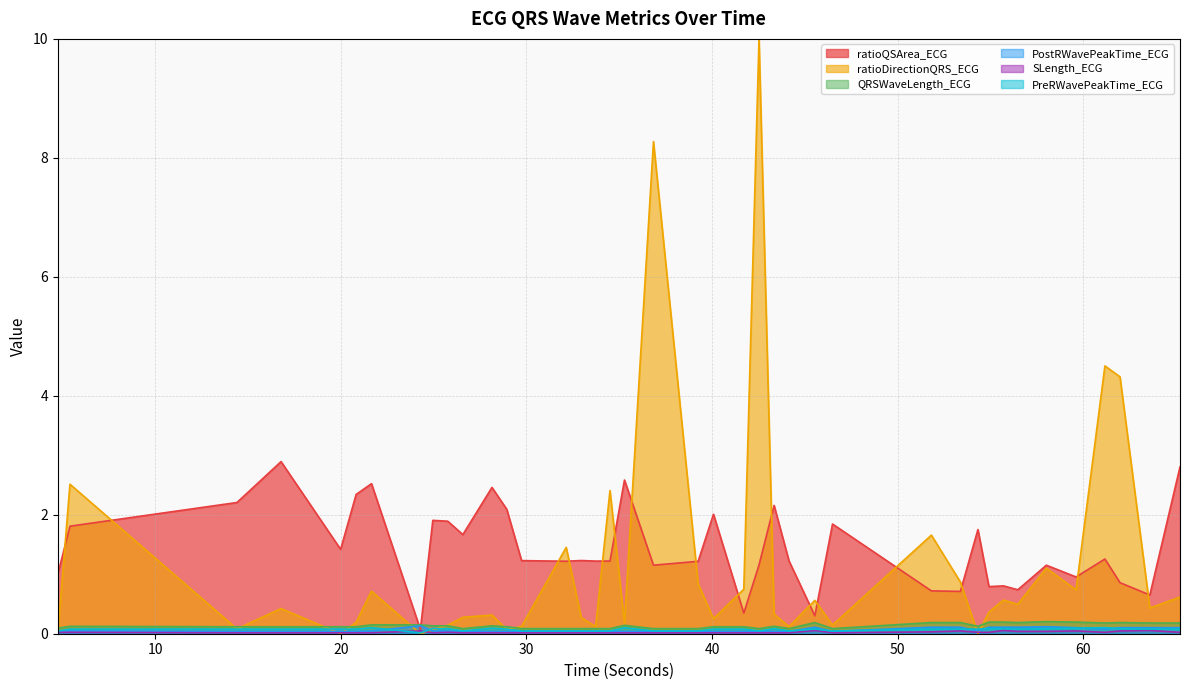

What is the highest value of the PreRWavePeakTime_ECG series?

0.1